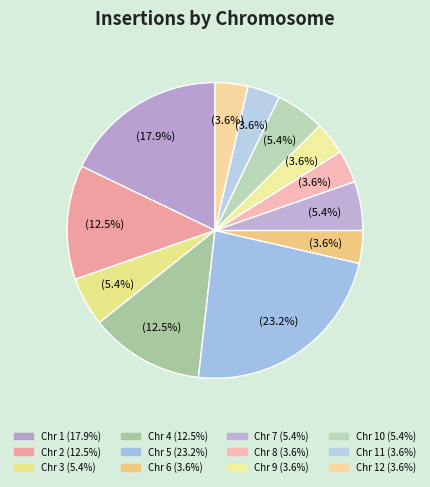

How many slices are in this pie chart?

12